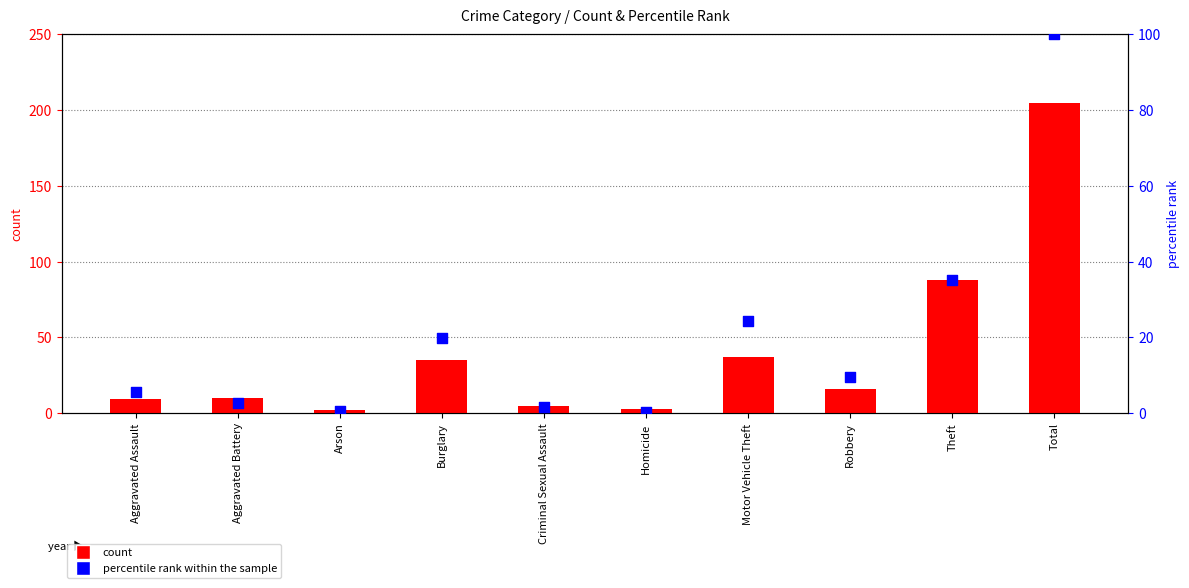

At how many categories does at least one series exceed 154?

1